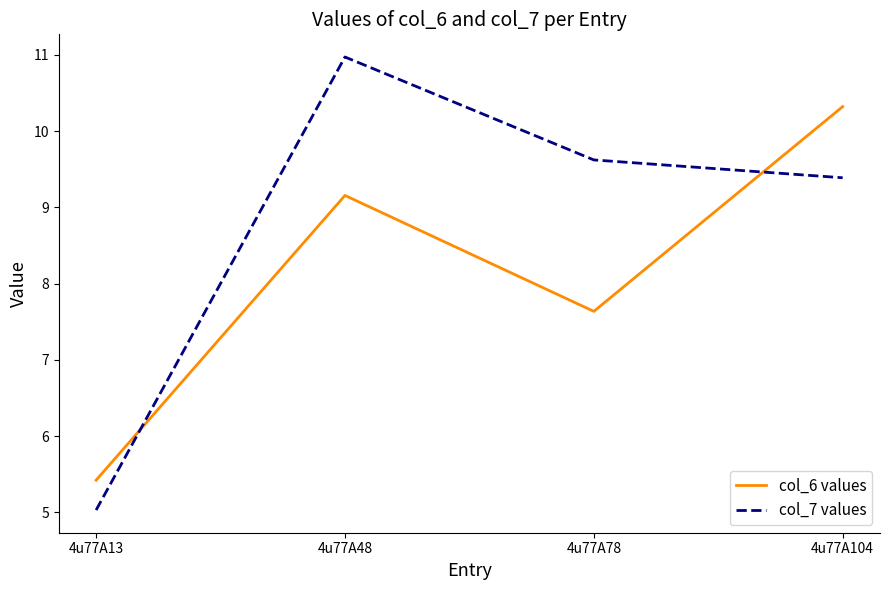

What is the total value across all series at 4u77A78?

17.3